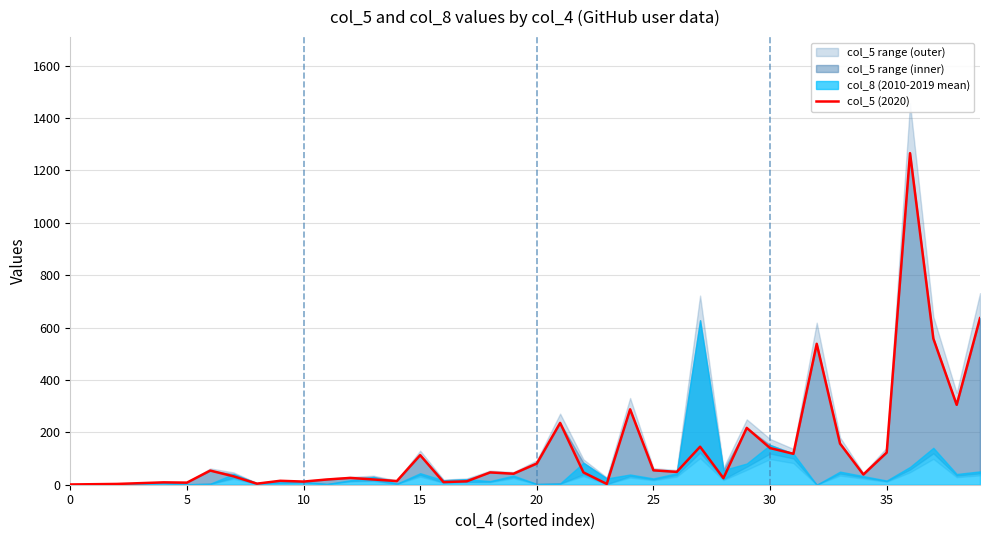

How many data points are less than 47?

20